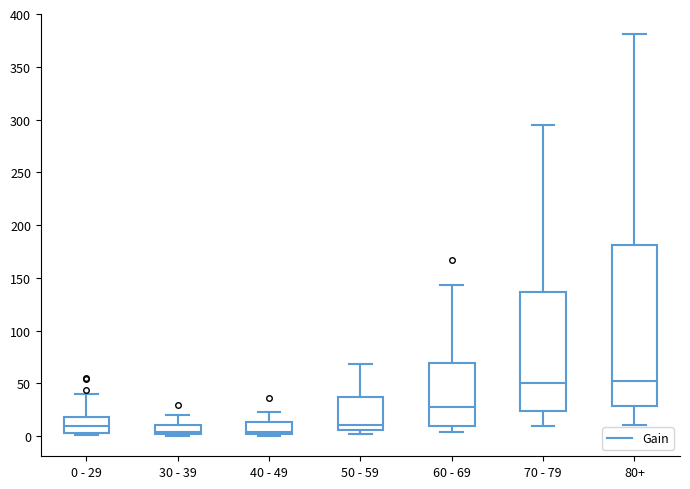

Where does the median line of the box for 60 - 69 sit on the y-axis? The values are not printed on the chart, so give them approximately, as read against the axis.

30